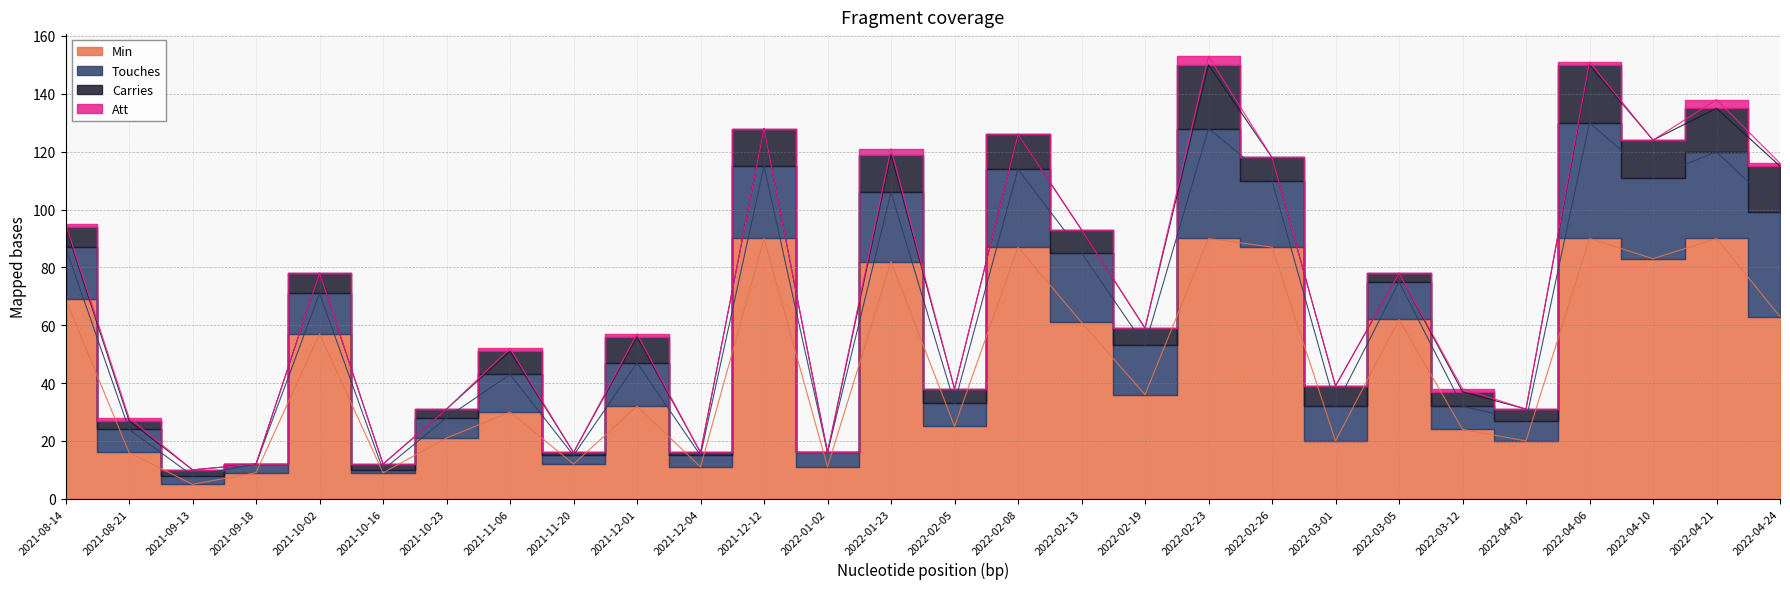

True or false: Touches has a value of 23 at 2022-02-26.

True